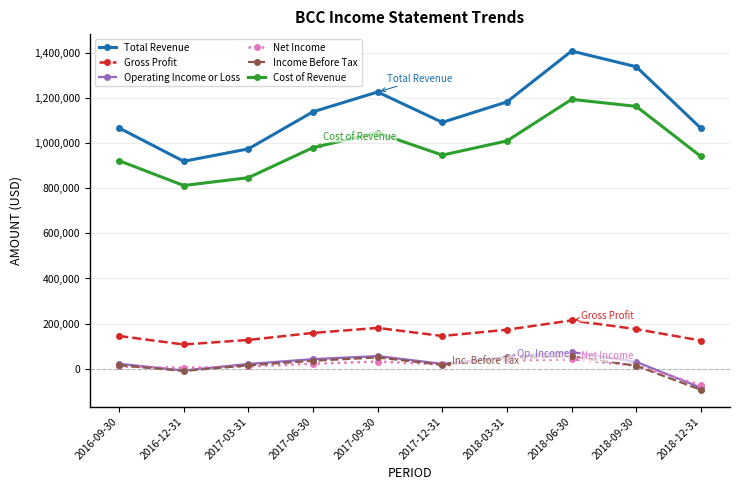

True or false: Gross Profit has more than 1 points higher than both neighbors.

True